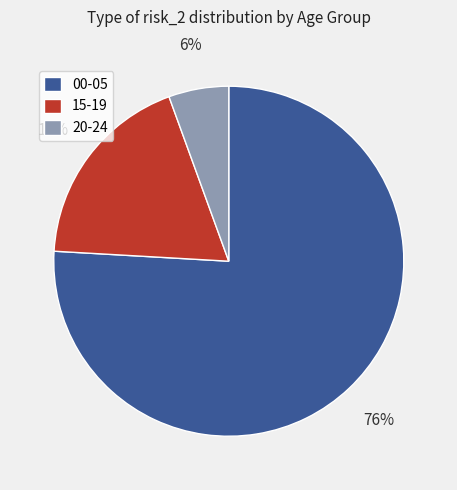

To the nearest percent, what is the average slice percentage?

33%